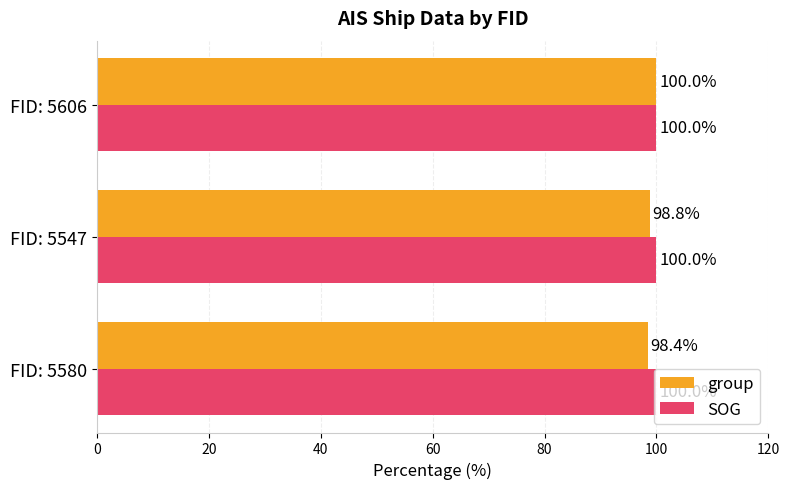

How many group values are between 98 and 100?

3